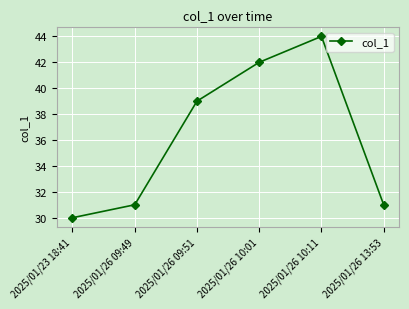

Reading left to right, extract all data points from this chart.

30	31	39	42	44	31